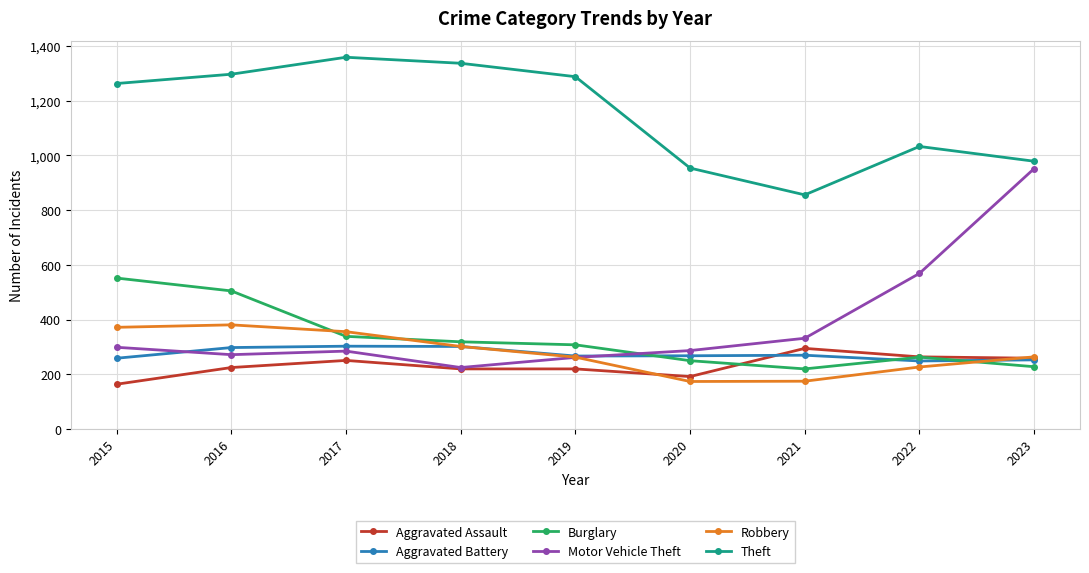

What is the sum of all Burglary values?

2984